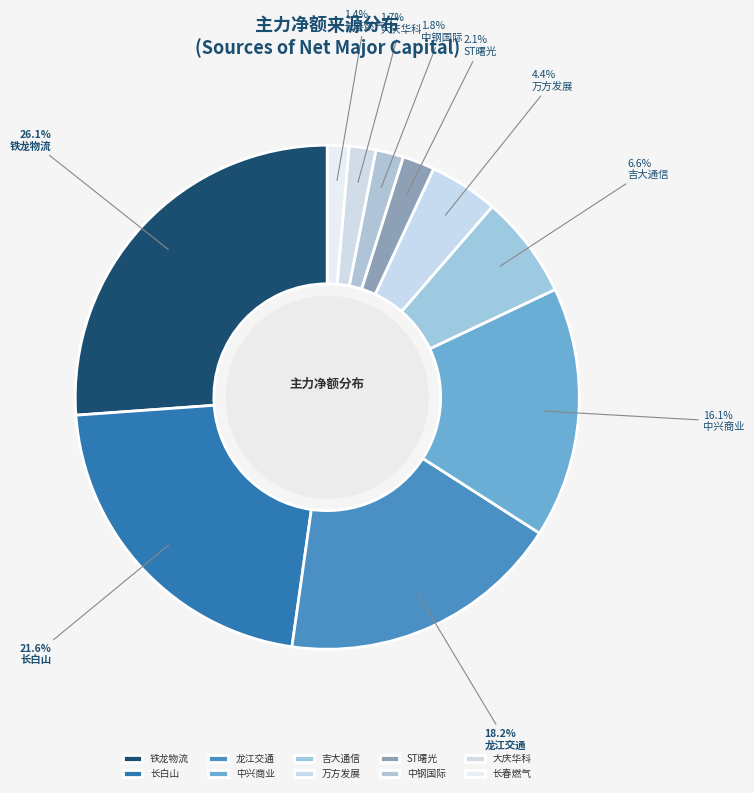

Is there a majority slice in this chart?

No